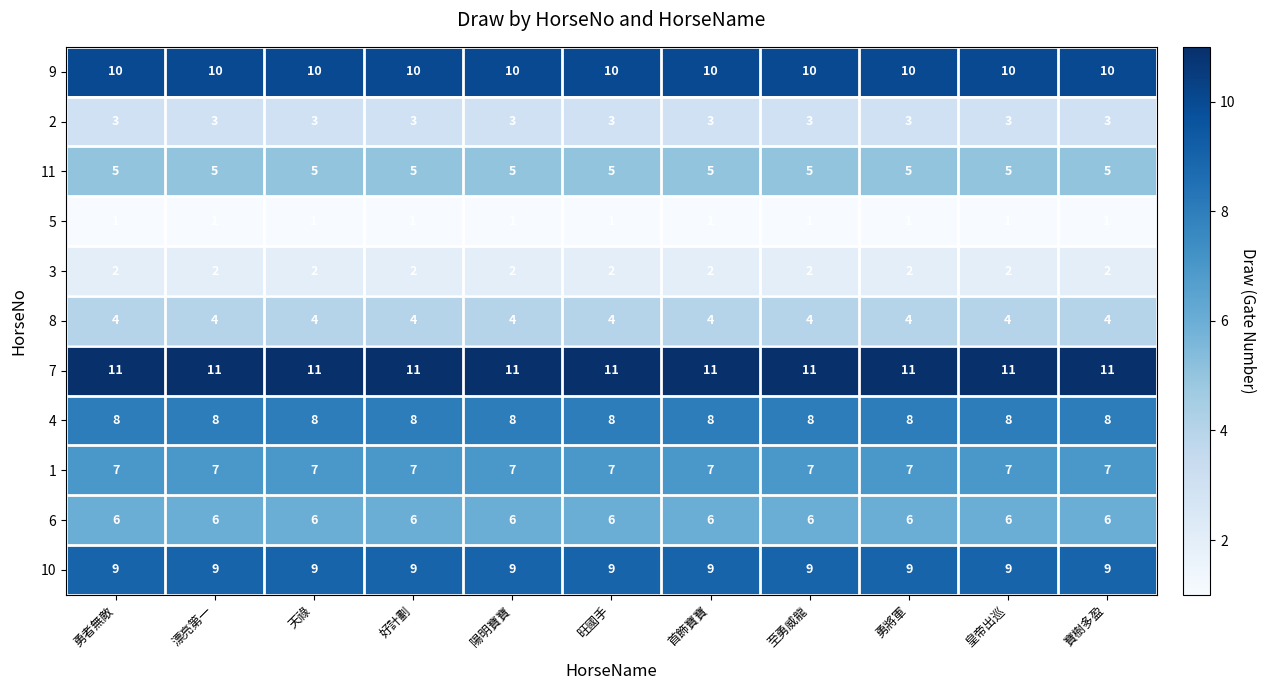

The 9 series shows 18 at 旺國手. True or false?

False